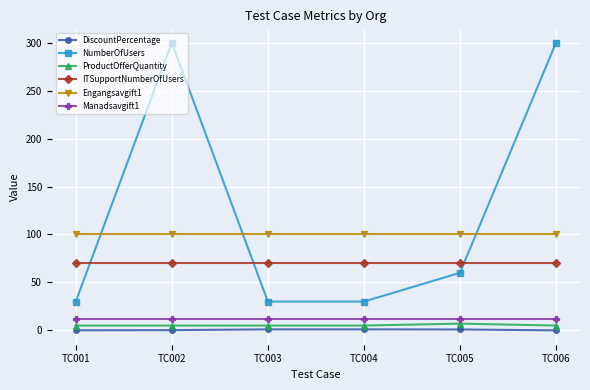

True or false: Engangsavgift1 has more than 2 points higher than both neighbors.

False